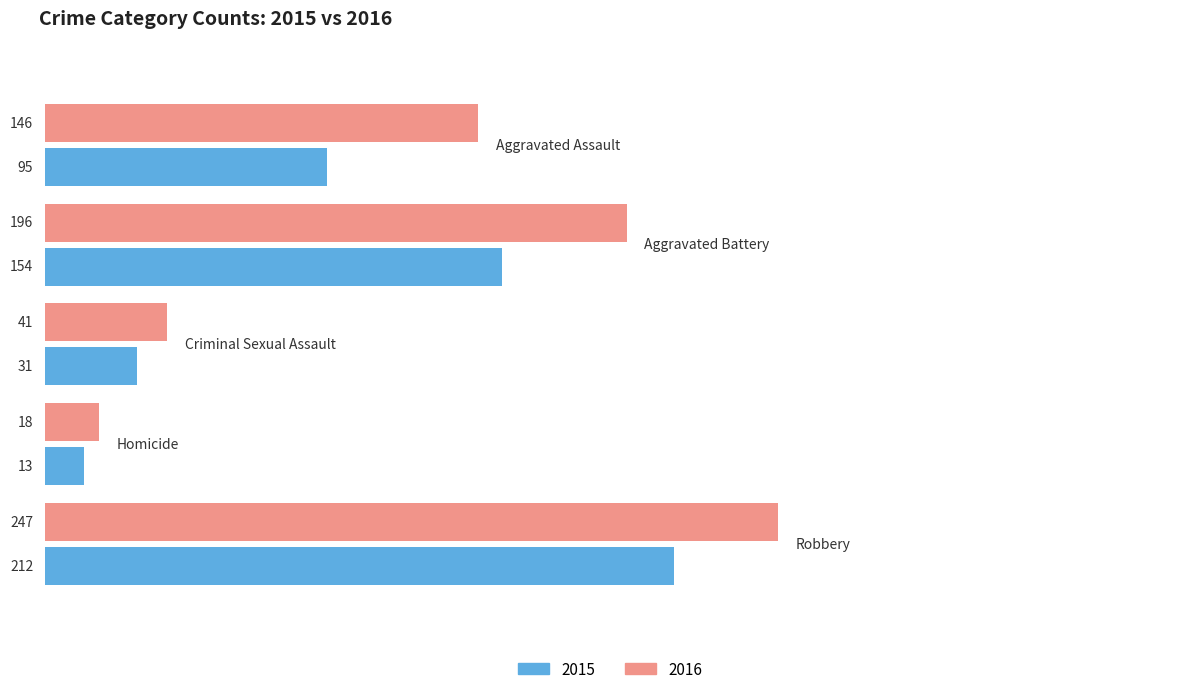

What are all the series names shown in the legend?

2015, 2016